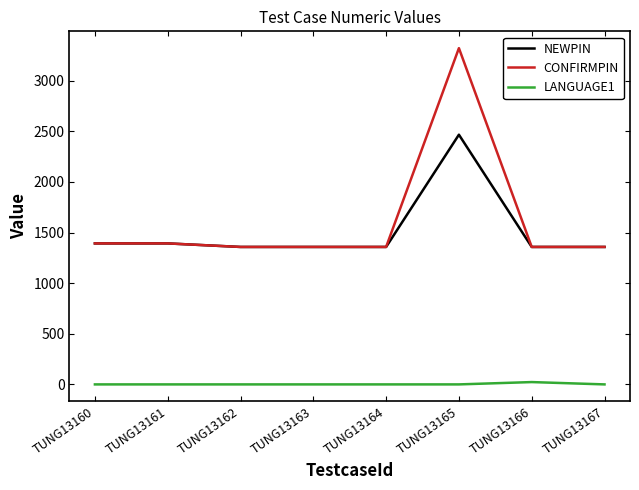

What are all the series names shown in the legend?

NEWPIN, CONFIRMPIN, LANGUAGE1